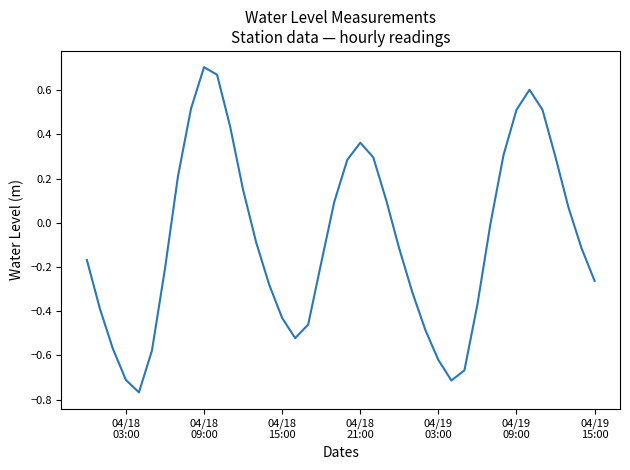

What is the label of the 16th point from the left?

04/18 15:00